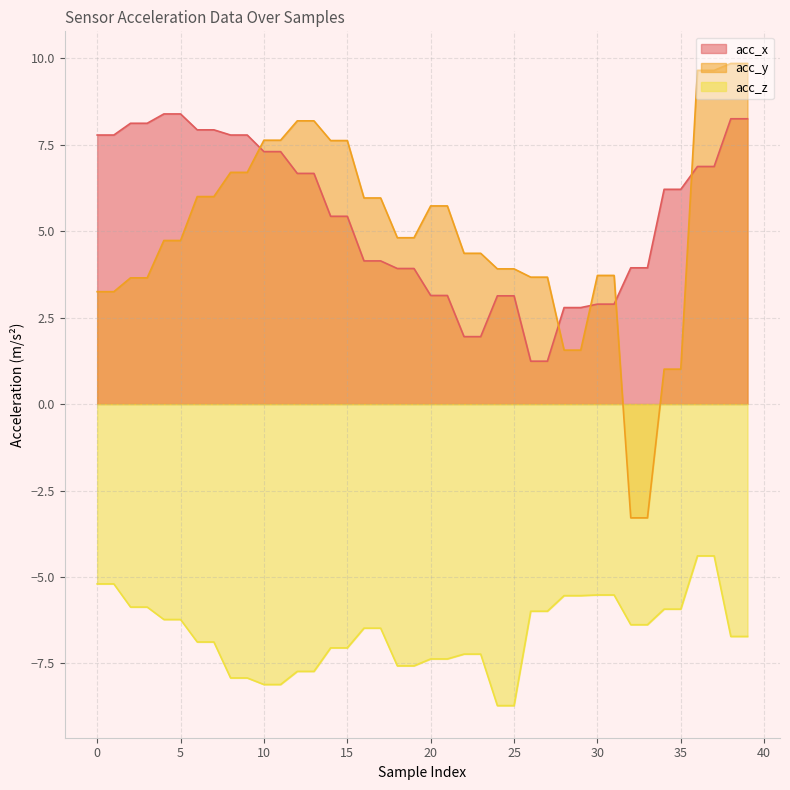

At which label is acc_z closest to -6?

26